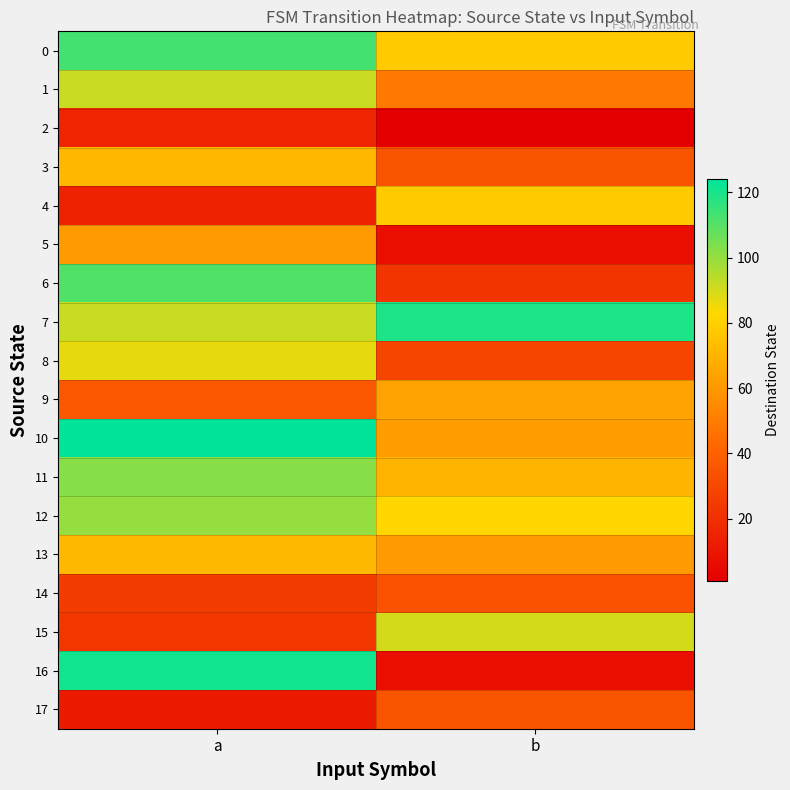

Reading right to left, transcribe all the data shown in this chart.

0: b=78	a=113
1: b=49	a=92
2: b=1	a=16
3: b=35	a=71
4: b=78	a=15
5: b=7	a=61
6: b=22	a=111
7: b=119	a=92
8: b=29	a=87
9: b=64	a=36
10: b=62	a=124
11: b=70	a=102
12: b=82	a=100
13: b=61	a=72
14: b=34	a=25
15: b=90	a=23
16: b=7	a=121
17: b=35	a=12